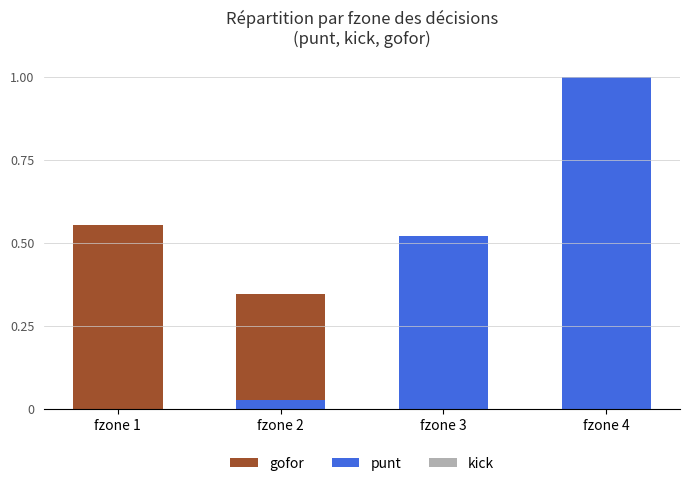

True or false: kick has a value of 0.0 at fzone 3.

True